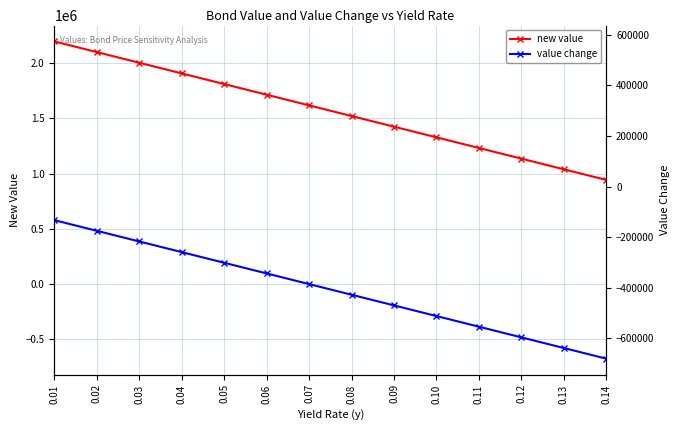

Reading right to left, what are all the values shown in this chart?

new value: 0.14=942496.3	0.13=1038965.7	0.12=1135435.0	0.11=1231904.4	0.10=1328373.7	0.09=1424843.1	0.08=1521312.4	0.07=1617781.8	0.06=1714251.1	0.05=1810720.5	0.04=1907189.8	0.03=2003659.2	0.02=2100128.5	0.01=2196597.9
value change: 0.14=-675285.5	0.13=-578816.1	0.12=-482346.8	0.11=-385877.4	0.10=-289408.1	0.09=-192938.7	0.08=-96469.4	0.07=0.0	0.06=96469.4	0.05=192938.7	0.04=289408.1	0.03=385877.4	0.02=482346.8	0.01=578816.1